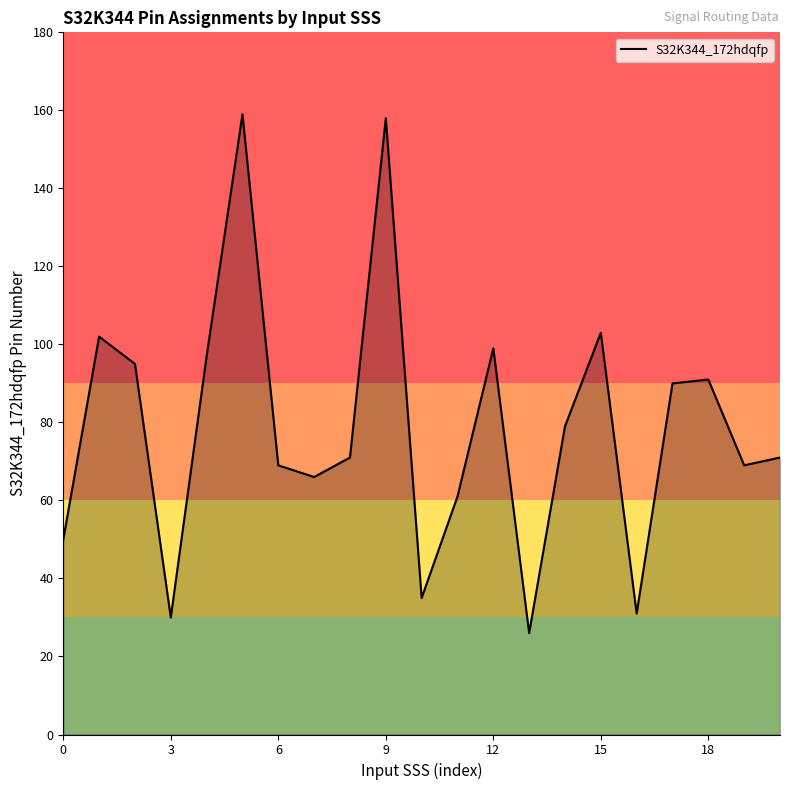

What is the maximum value shown in the chart?

159